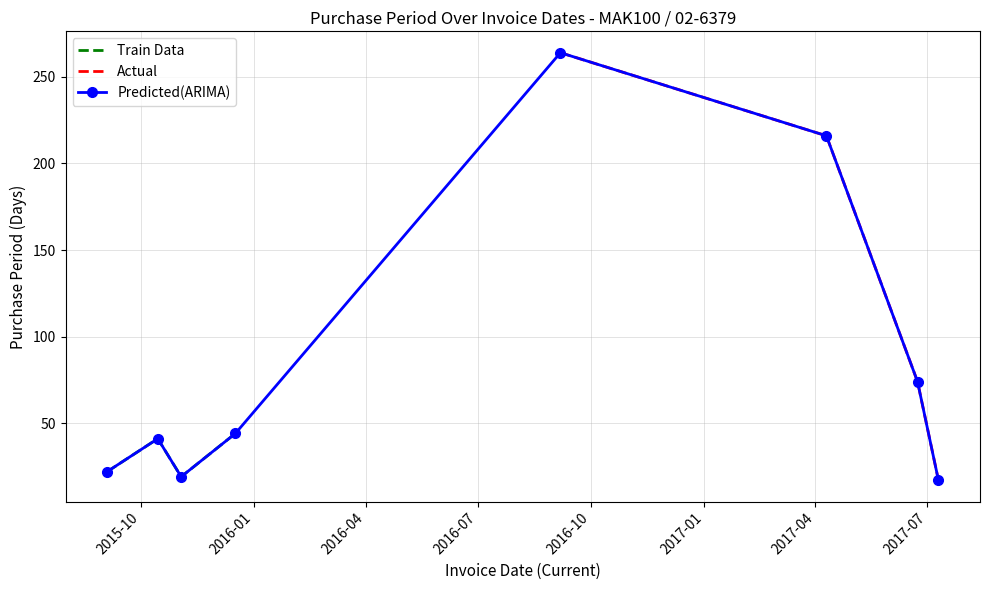

True or false: the data shows 31 at 2015-11-03.

False